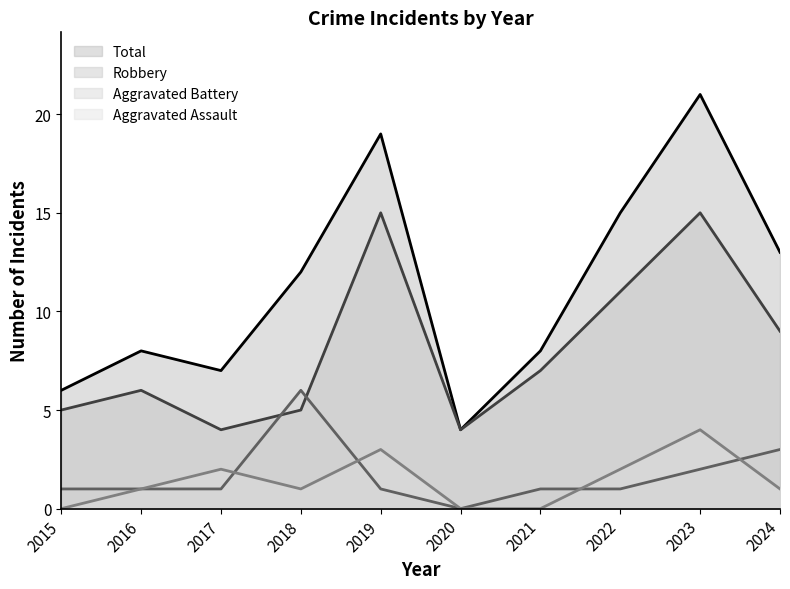

Which has a higher value, 2024 or 2016?

2024